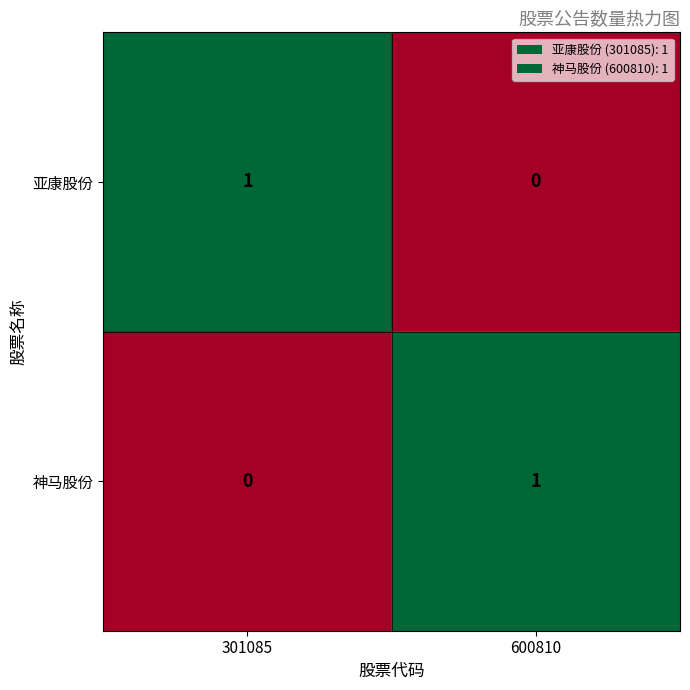

At which label is 亚康股份 closest to 0?

600810